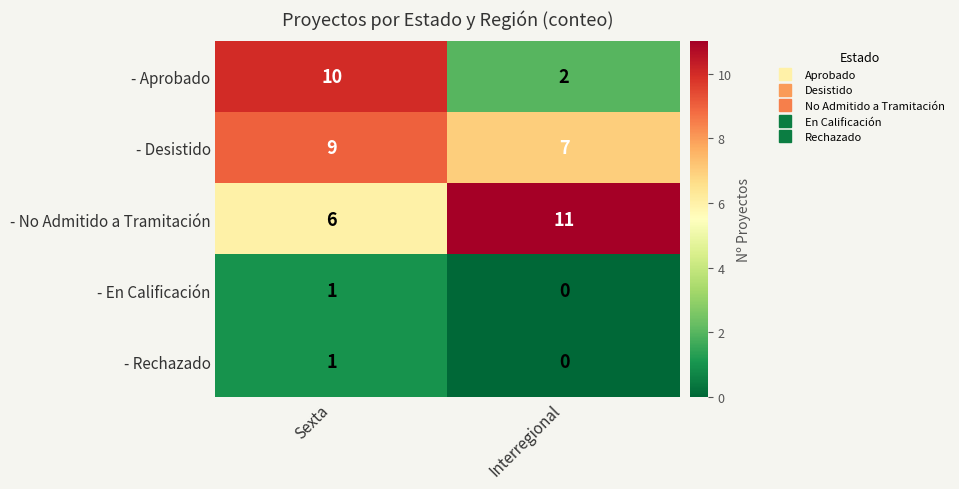

List the labels in order of - En Calificación value, largest first.

Sexta, Interregional